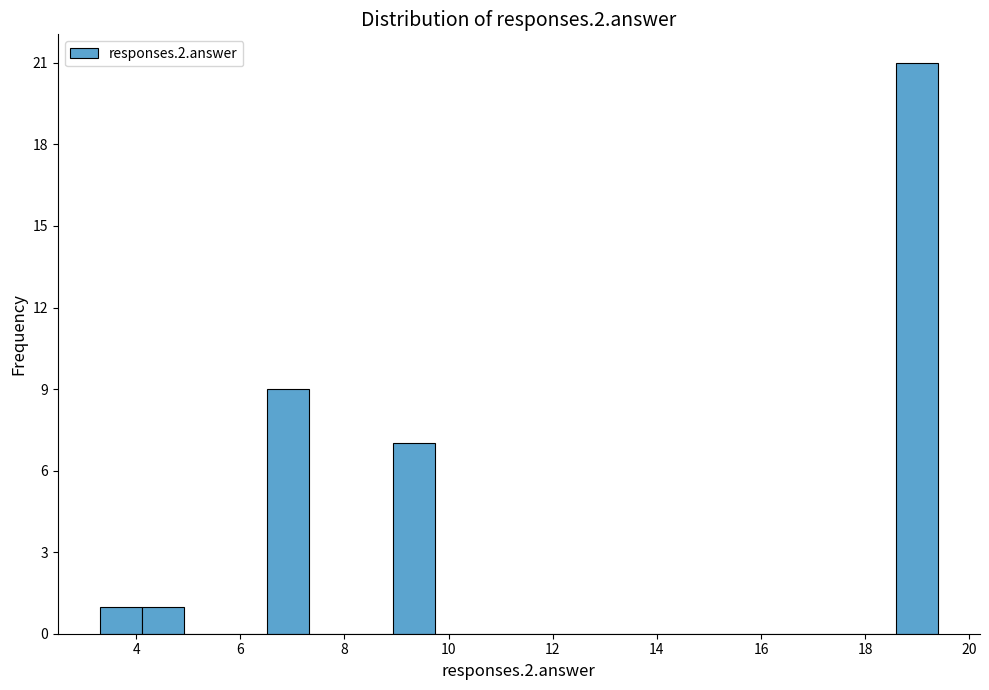

What is the height of the bar covering 9.0 to 9.8 on the x-axis? Neither the bar edges nor the heights are printed on the chart, so give them approximately, as read against the axes.

7